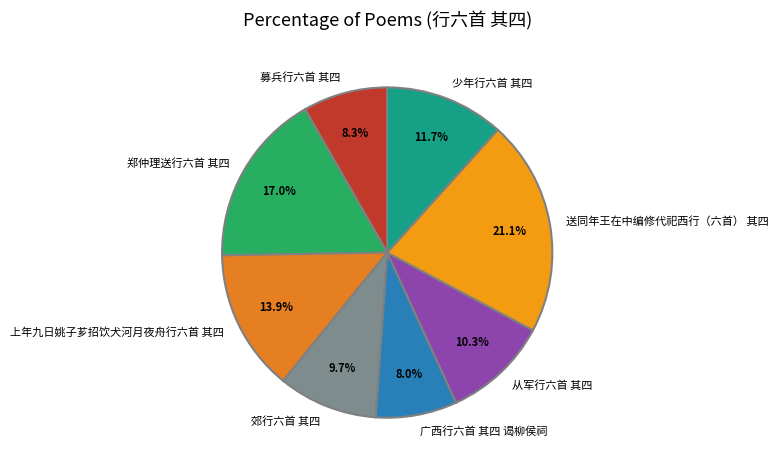

Which slice is the largest?

送同年王在中编修代祀西行（六首） 其四